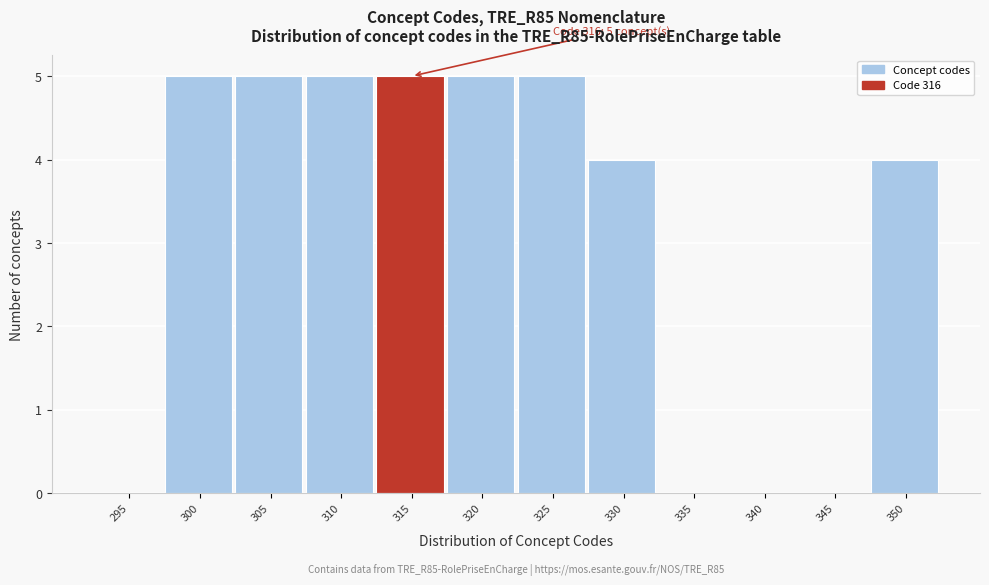

Reading right to left, what are all the values shown in this chart?

350=4	345=0	340=0	335=0	330=4	325=5	320=5	315=5	310=5	305=5	300=5	295=0